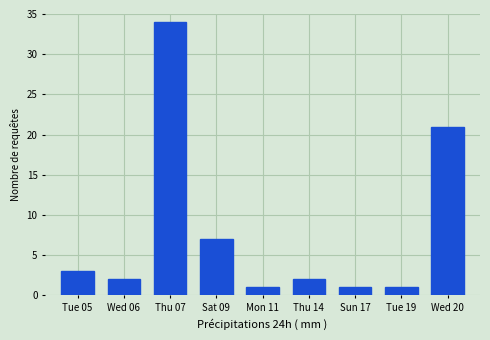

Reading right to left, extract all data points from this chart.

21	1	1	2	1	7	34	2	3